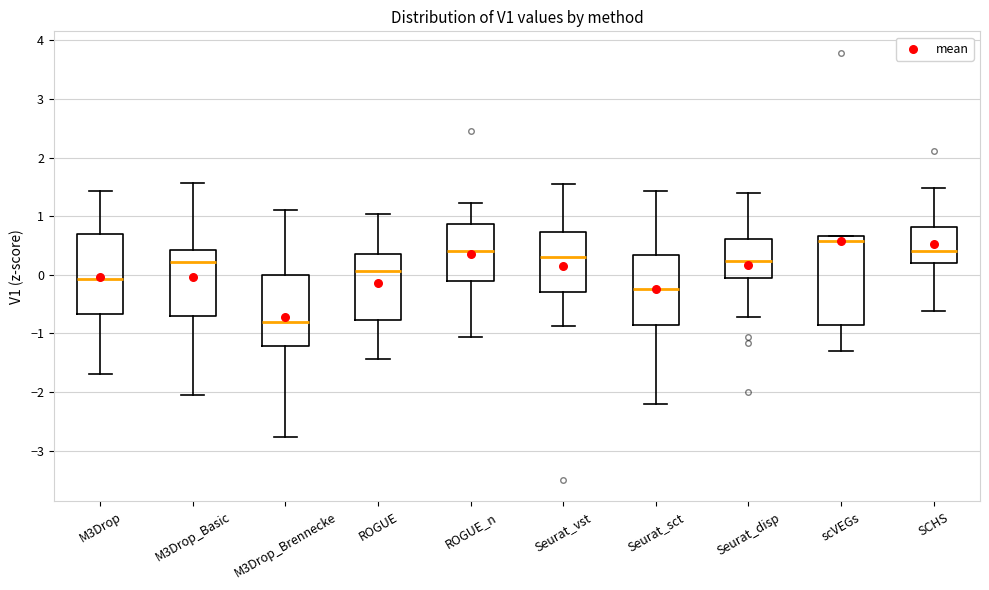

Reading left to right, transcribe this box plot: for each box, give where its median line is, the range the box spans, and where its two whiskers end, as read against the y-axis. The values are not printed on the chart, so give them approximately, as read against the axis.

M3Drop: median -0.1, box -0.7 to 0.7, whiskers -1.7 to 1.4
M3Drop_Basic: median 0.2, box -0.7 to 0.4, whiskers -2.1 to 1.6
M3Drop_Brennecke: median -0.8, box -1.2 to 0.0, whiskers -2.8 to 1.1
ROGUE: median 0.1, box -0.8 to 0.3, whiskers -1.4 to 1.0
ROGUE_n: median 0.4, box -0.1 to 0.9, whiskers -1.1 to 1.2
Seurat_vst: median 0.3, box -0.3 to 0.7, whiskers -0.9 to 1.5
Seurat_sct: median -0.2, box -0.9 to 0.3, whiskers -2.2 to 1.4
Seurat_disp: median 0.2, box -0.1 to 0.6, whiskers -0.7 to 1.4
scVEGs: median 0.6, box -0.9 to 0.7, whiskers -1.3 to 0.7
SCHS: median 0.4, box 0.2 to 0.8, whiskers -0.6 to 1.5